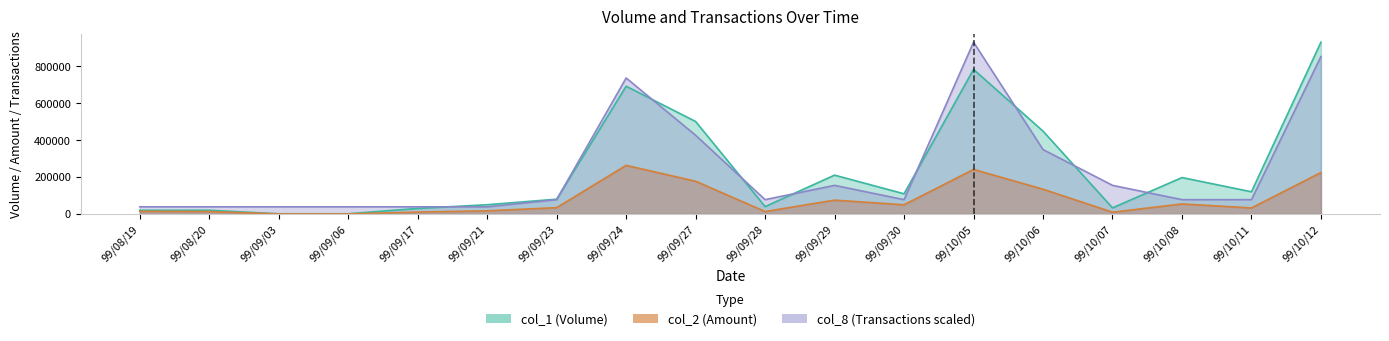

What is the difference between the second highest and minimum values in the col_8 series?

812875.0